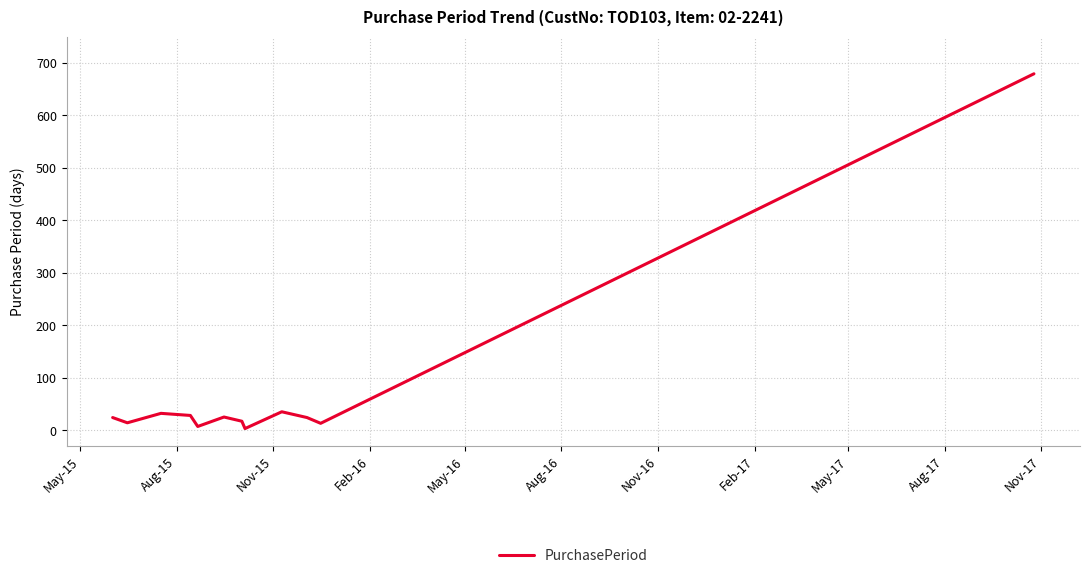

What is the maximum value shown in the chart?

679